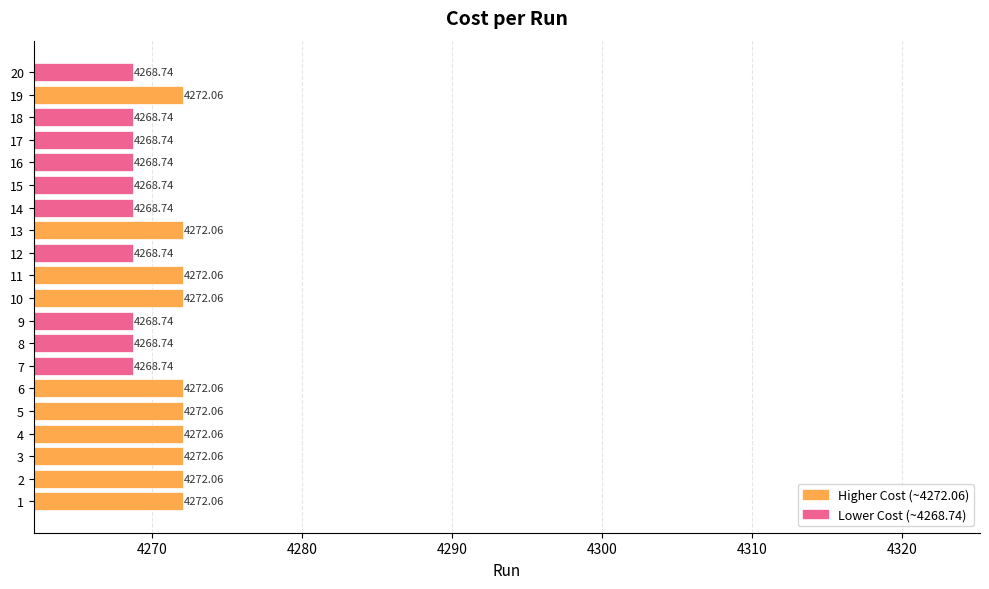

What is the difference between the maximum and minimum values?

3.3